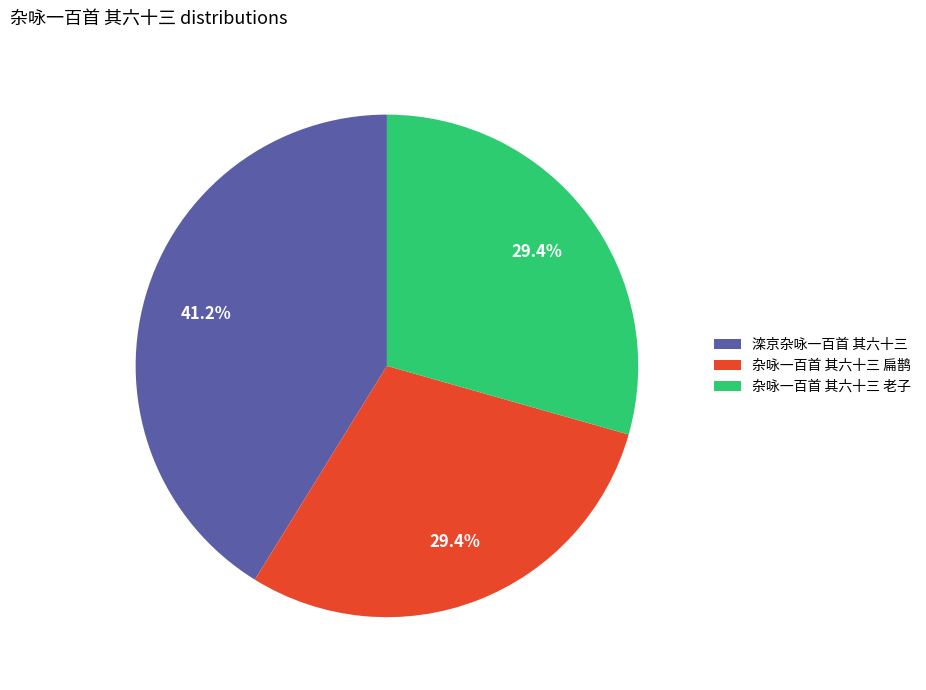

To the nearest percent, what is the difference between the 杂咏一百首 其六十三 老子 and 滦京杂咏一百首 其六十三 slice percentages?

12%